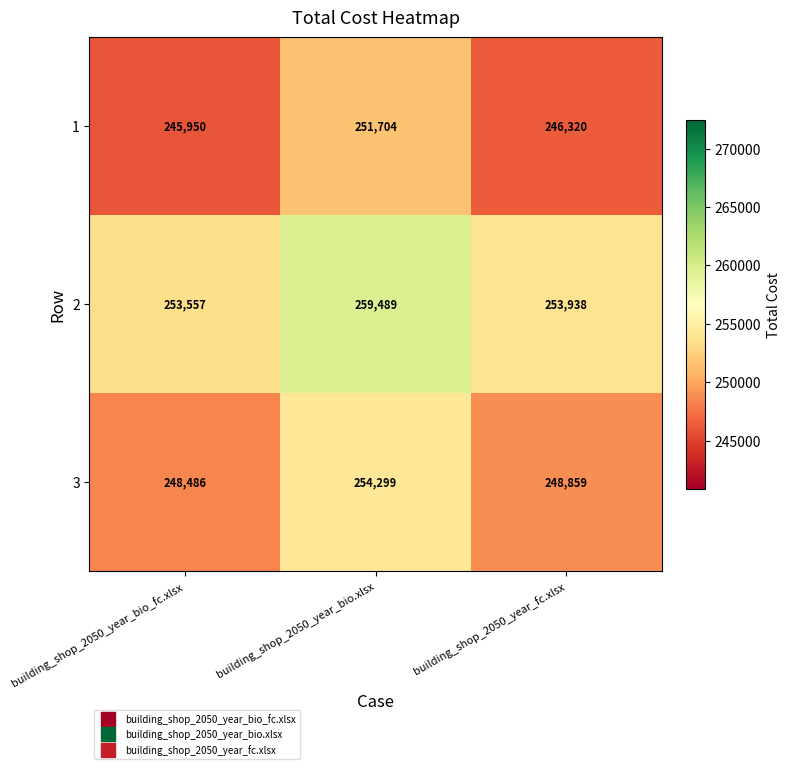

Where does the 2 series first go above 253938?

building_shop_2050_year_bio.xlsx